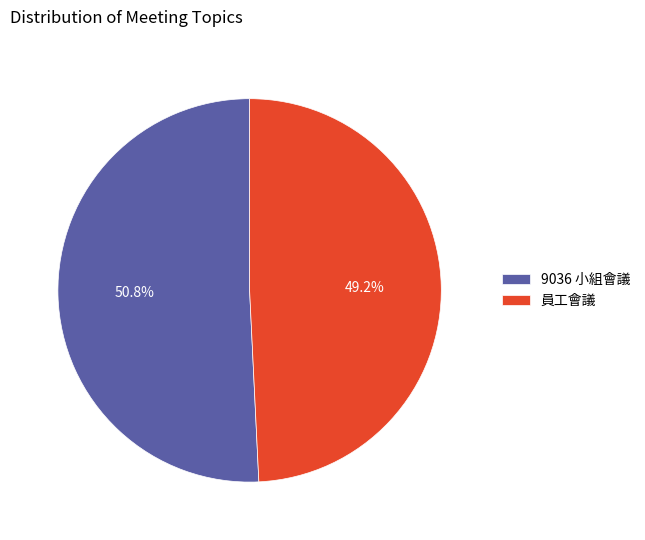

Is there a majority slice in this chart?

Yes